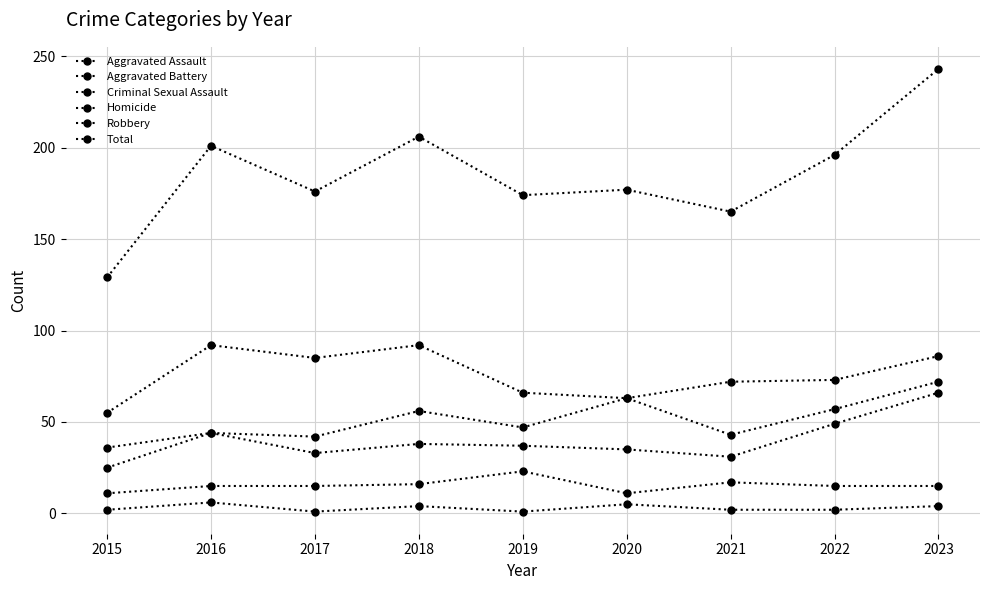

Count the number of data series in this chart.

6